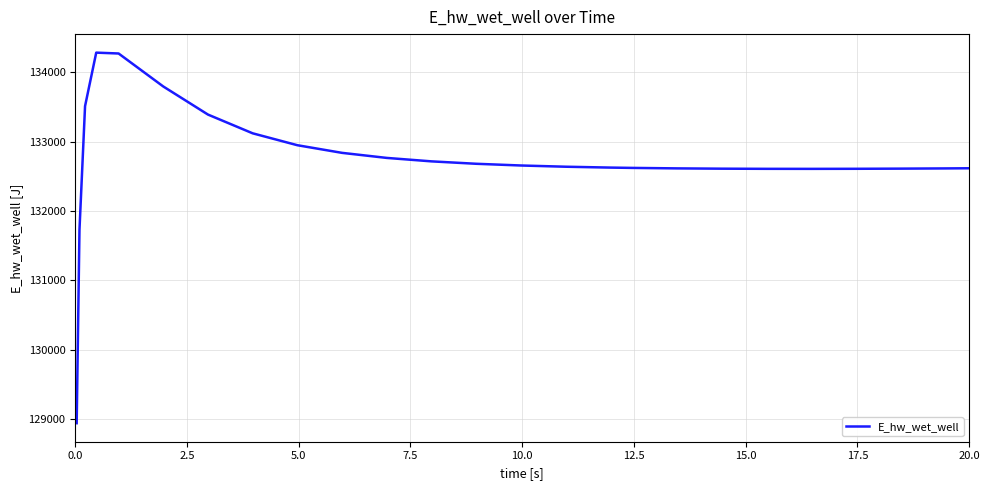

What is the difference between the maximum and minimum values?

5340.8